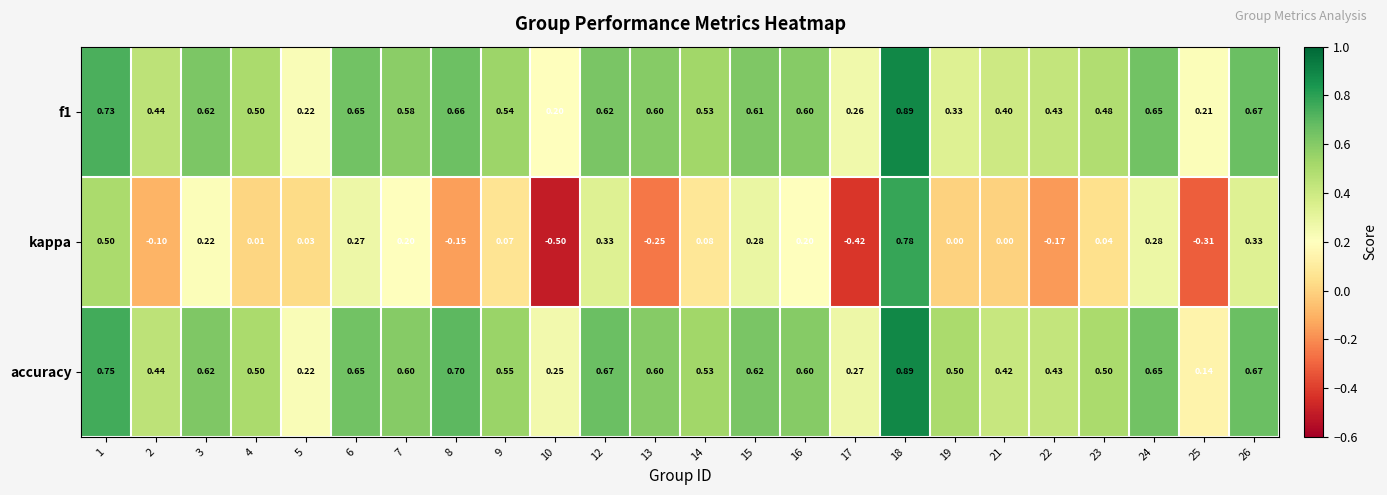

Between 4 and 9, which series saw the biggest shift?

kappa